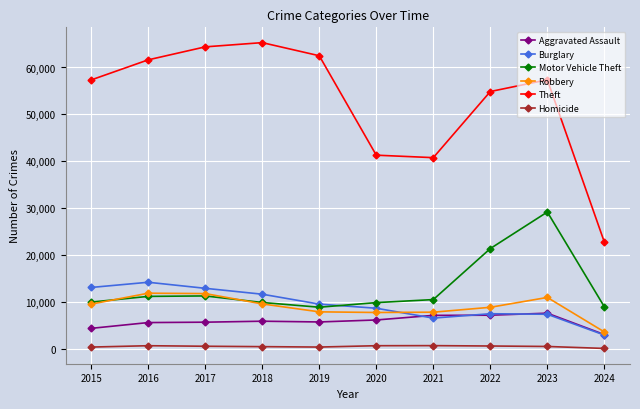

How many values in the Aggravated Assault series are below 6001?

5